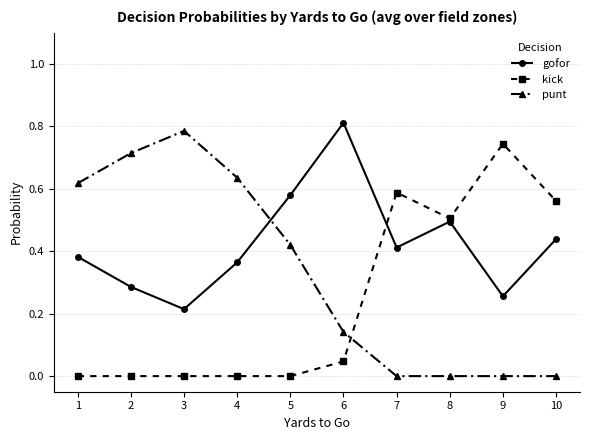

What is the sum of all gofor values?

4.2